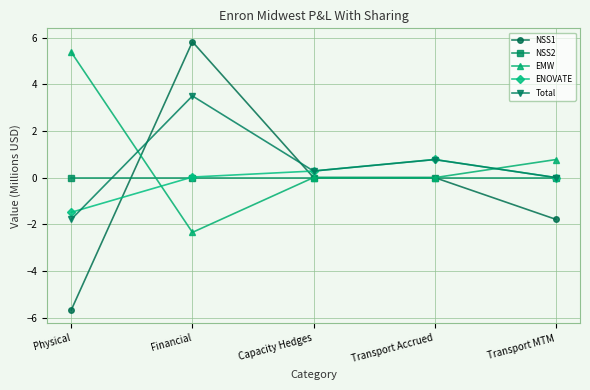

Which series changed the most between Financial and Transport Accrued?

NSS1